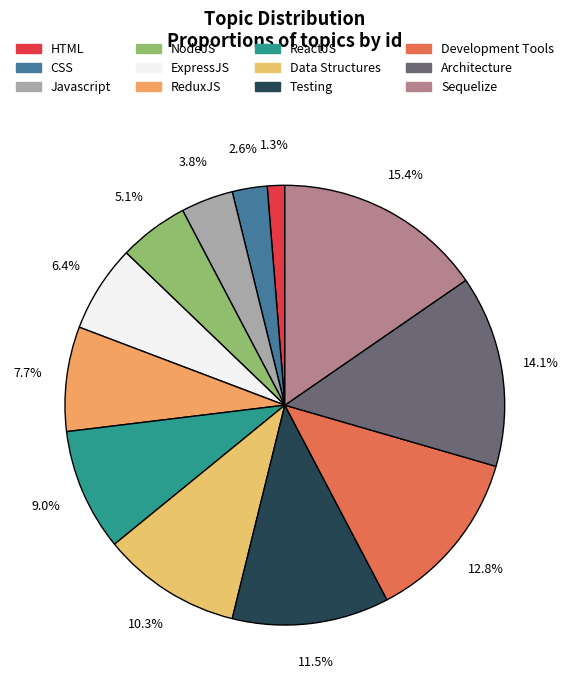

Count the number of slices in the pie.

12